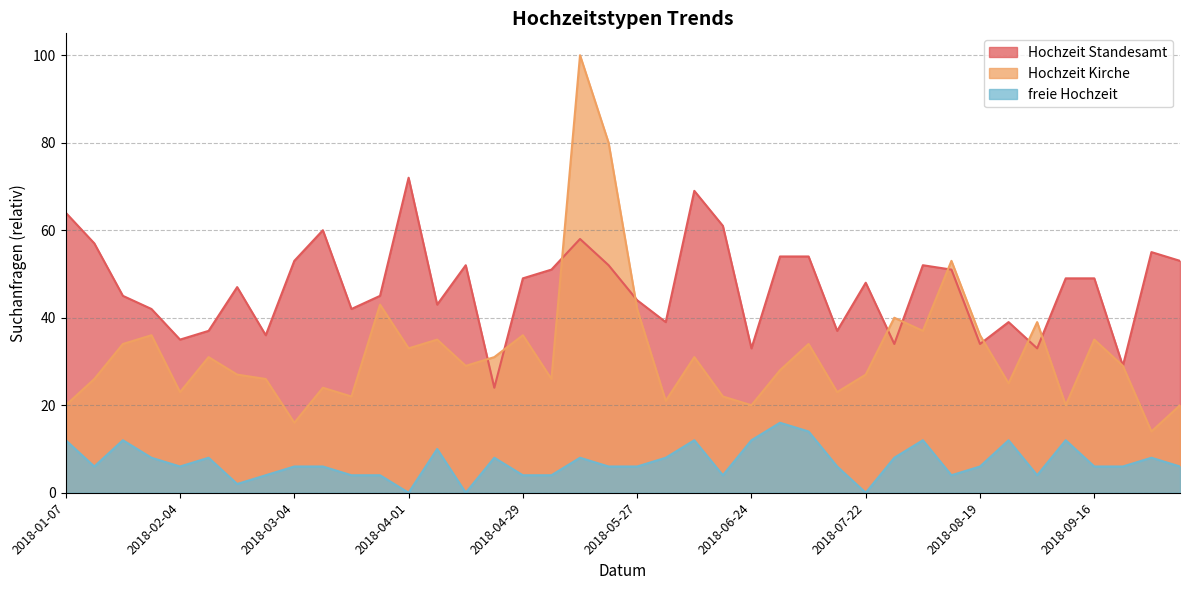

Reading left to right, extract all data points from this chart.

Hochzeit Standesamt: 2018-01-07=64	2018-01-14=57	2018-01-21=45	2018-01-28=42	2018-02-04=35	2018-02-11=37	2018-02-18=47	2018-02-25=36	2018-03-04=53	2018-03-11=60	2018-03-18=42	2018-03-25=45	2018-04-01=72	2018-04-08=43	2018-04-15=52	2018-04-22=24	2018-04-29=49	2018-05-06=51	2018-05-13=58	2018-05-20=52	2018-05-27=44	2018-06-03=39	2018-06-10=69	2018-06-17=61	2018-06-24=33	2018-07-01=54	2018-07-08=54	2018-07-15=37	2018-07-22=48	2018-07-29=34	2018-08-05=52	2018-08-12=51	2018-08-19=34	2018-08-26=39	2018-09-02=33	2018-09-09=49	2018-09-16=49	2018-09-23=29	2018-09-30=55	2018-10-07=53
Hochzeit Kirche: 2018-01-07=20	2018-01-14=26	2018-01-21=34	2018-01-28=36	2018-02-04=23	2018-02-11=31	2018-02-18=27	2018-02-25=26	2018-03-04=16	2018-03-11=24	2018-03-18=22	2018-03-25=43	2018-04-01=33	2018-04-08=35	2018-04-15=29	2018-04-22=31	2018-04-29=36	2018-05-06=26	2018-05-13=100	2018-05-20=80	2018-05-27=42	2018-06-03=21	2018-06-10=31	2018-06-17=22	2018-06-24=20	2018-07-01=28	2018-07-08=34	2018-07-15=23	2018-07-22=27	2018-07-29=40	2018-08-05=37	2018-08-12=53	2018-08-19=36	2018-08-26=25	2018-09-02=39	2018-09-09=20	2018-09-16=35	2018-09-23=29	2018-09-30=14	2018-10-07=20
freie Hochzeit: 2018-01-07=12	2018-01-14=6	2018-01-21=12	2018-01-28=8	2018-02-04=6	2018-02-11=8	2018-02-18=2	2018-02-25=4	2018-03-04=6	2018-03-11=6	2018-03-18=4	2018-03-25=4	2018-04-01=0	2018-04-08=10	2018-04-15=0	2018-04-22=8	2018-04-29=4	2018-05-06=4	2018-05-13=8	2018-05-20=6	2018-05-27=6	2018-06-03=8	2018-06-10=12	2018-06-17=4	2018-06-24=12	2018-07-01=16	2018-07-08=14	2018-07-15=6	2018-07-22=0	2018-07-29=8	2018-08-05=12	2018-08-12=4	2018-08-19=6	2018-08-26=12	2018-09-02=4	2018-09-09=12	2018-09-16=6	2018-09-23=6	2018-09-30=8	2018-10-07=6